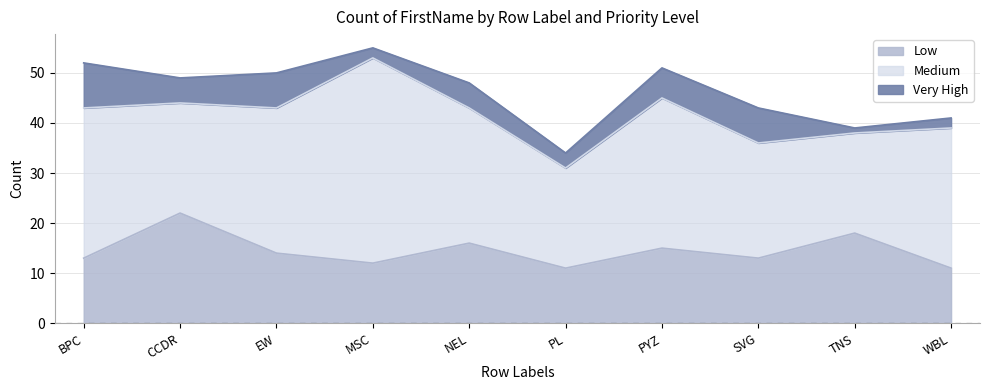

What is the minimum value for Low?

11